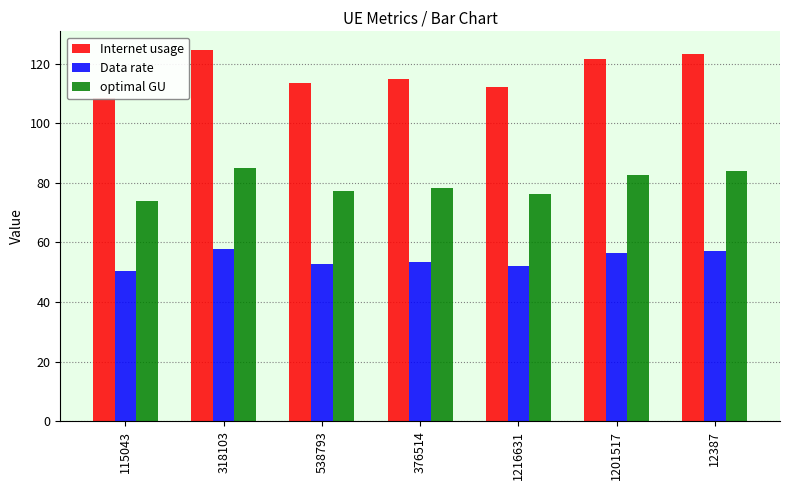

What is the average value of the Internet usage series?

116.9